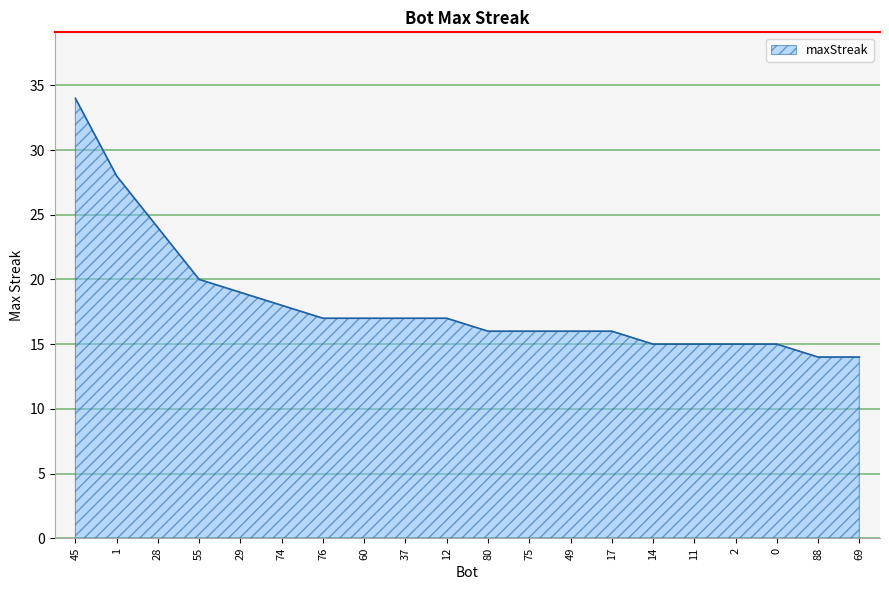

What position from the right is 29?

16